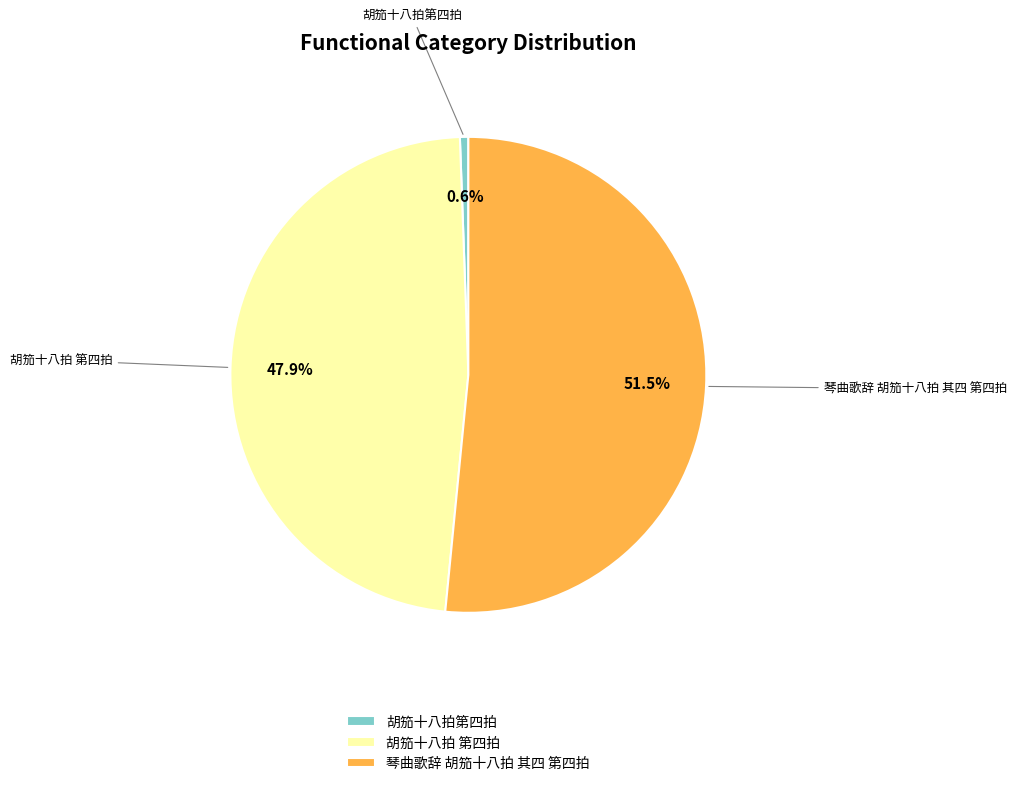

To the nearest percent, what is the combined percentage of 琴曲歌辞 胡笳十八拍 其四 第四拍 and 胡笳十八拍第四拍?

52%